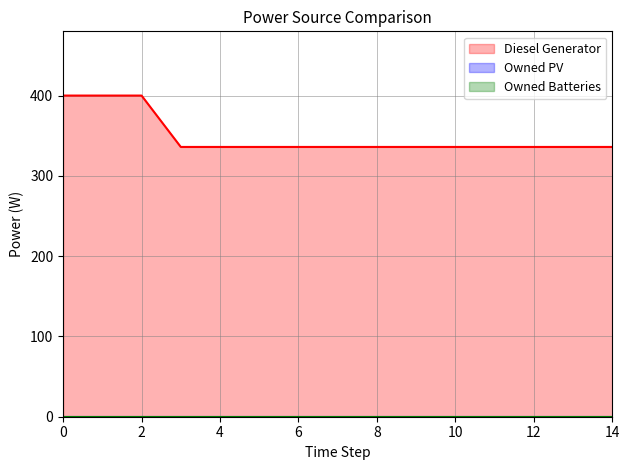

Which series changed the most between 4 and 10?

Diesel Generator